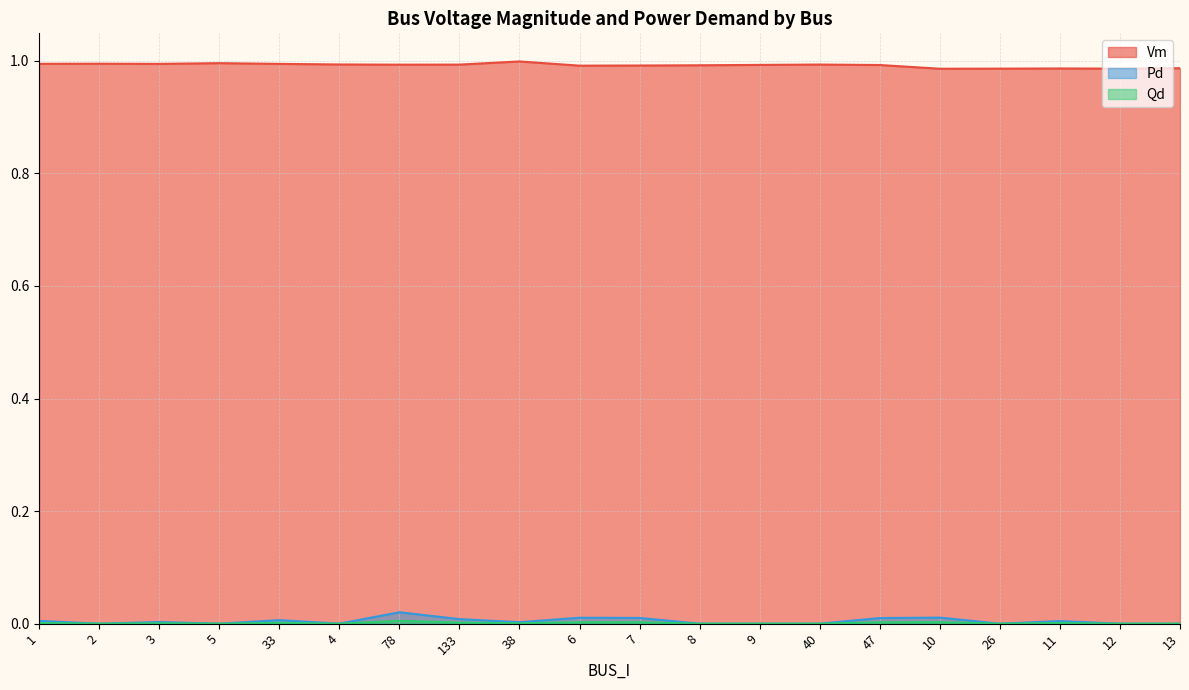

The Vm series shows 1.6 at 133. True or false?

False